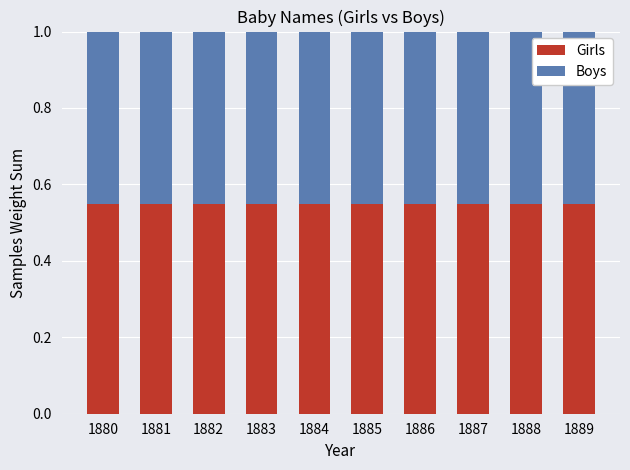

What is the sum of the Girls values at 1888 and 1883?

1.1